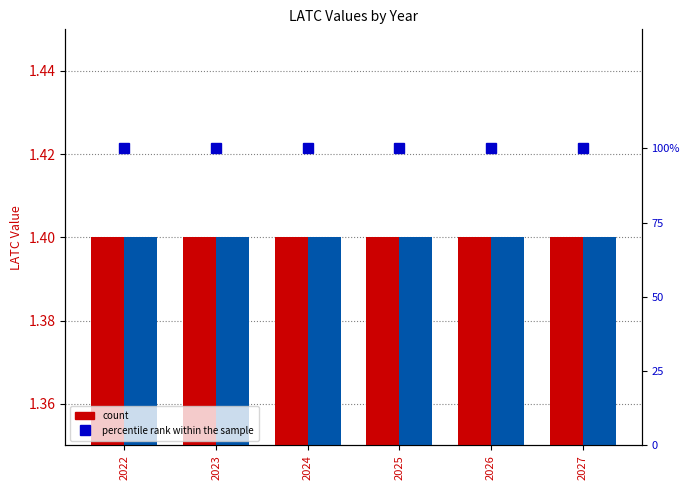

What is the value of the LATC(a02,USA) bar at the 4th from the left?

1.4